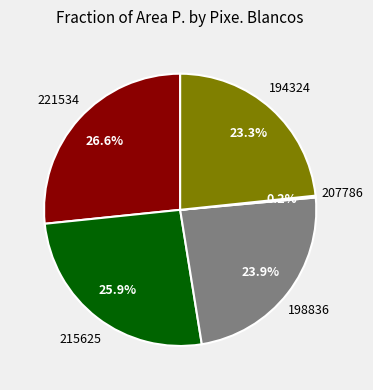

Does any single category account for the majority?

No